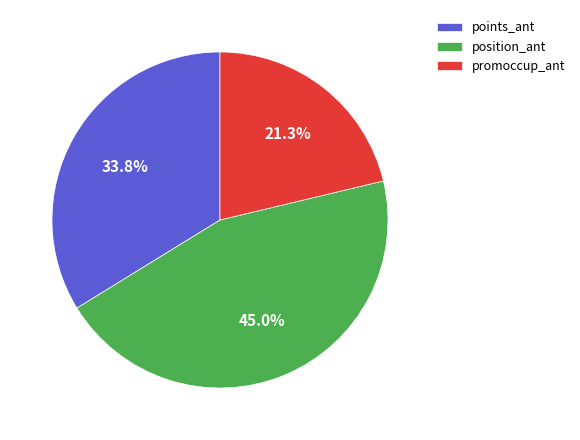

Approximately how many times larger is the value at position_ant compared to promoccup_ant?

2.1